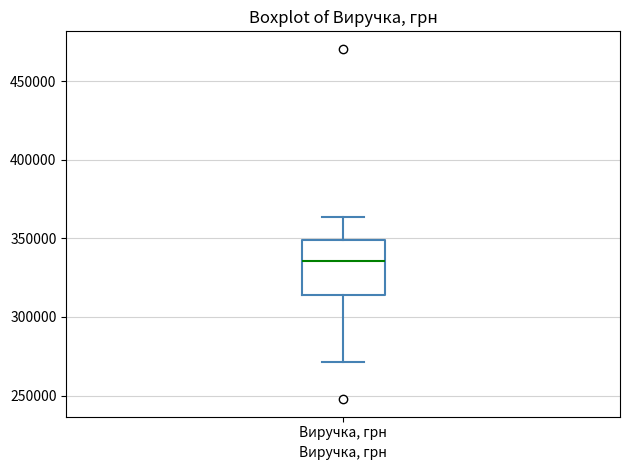

Read this box plot against the y-axis: the position of the median line, the range covered by the box, and the ends of both whiskers. The values are not printed on the chart, so give them approximately, as read against the axis.

median 335000, box 315000 to 350000, whiskers 270000 to 365000